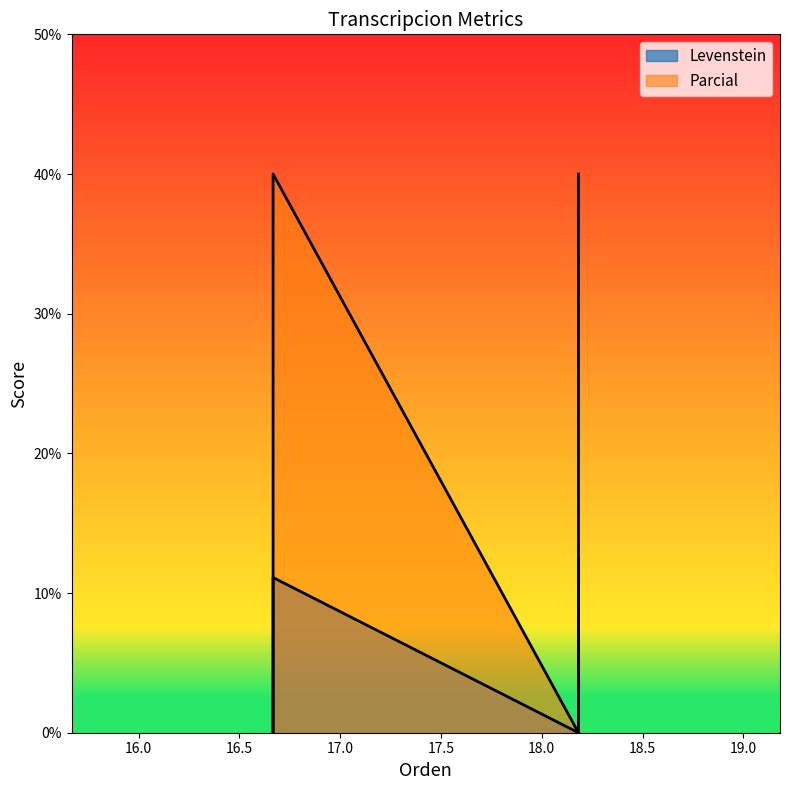

What is the highest value of the Parcial series?

40.0